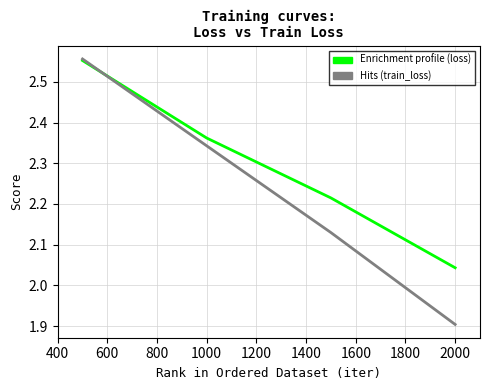

What is the smallest value displayed?

1.9